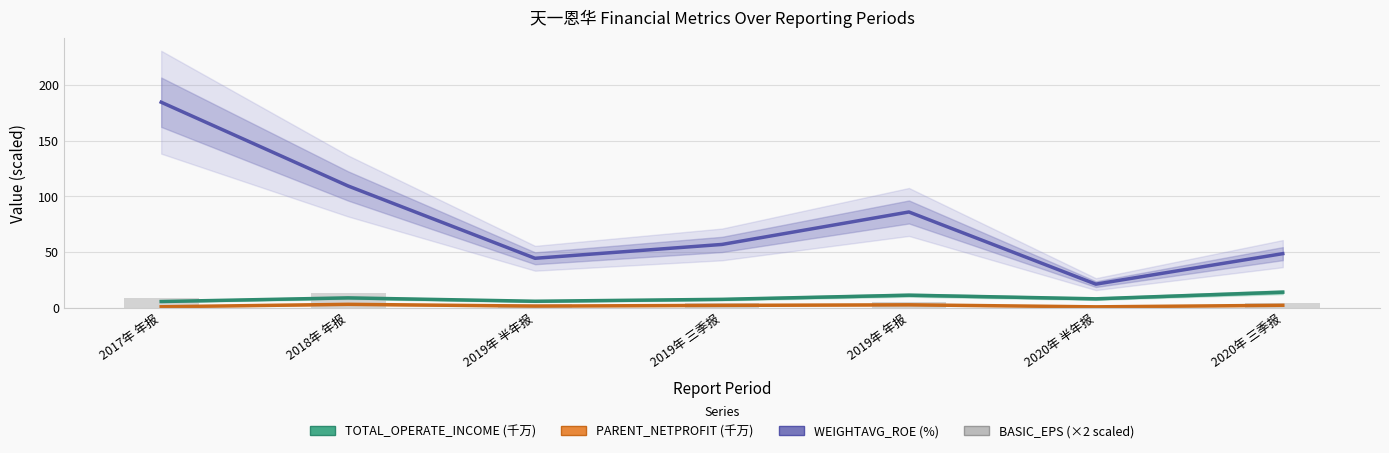

What is the label of the 5th bar from the right?

2019年 半年报